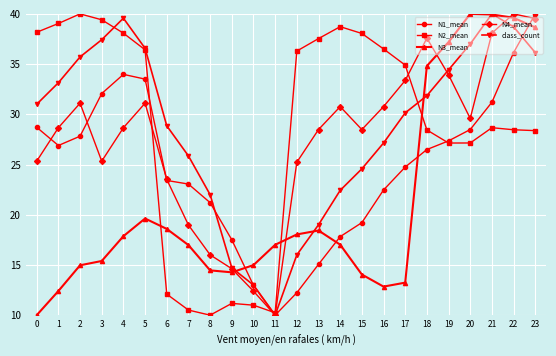

Between 0 and 21, which series saw the biggest shift?

N3_mean